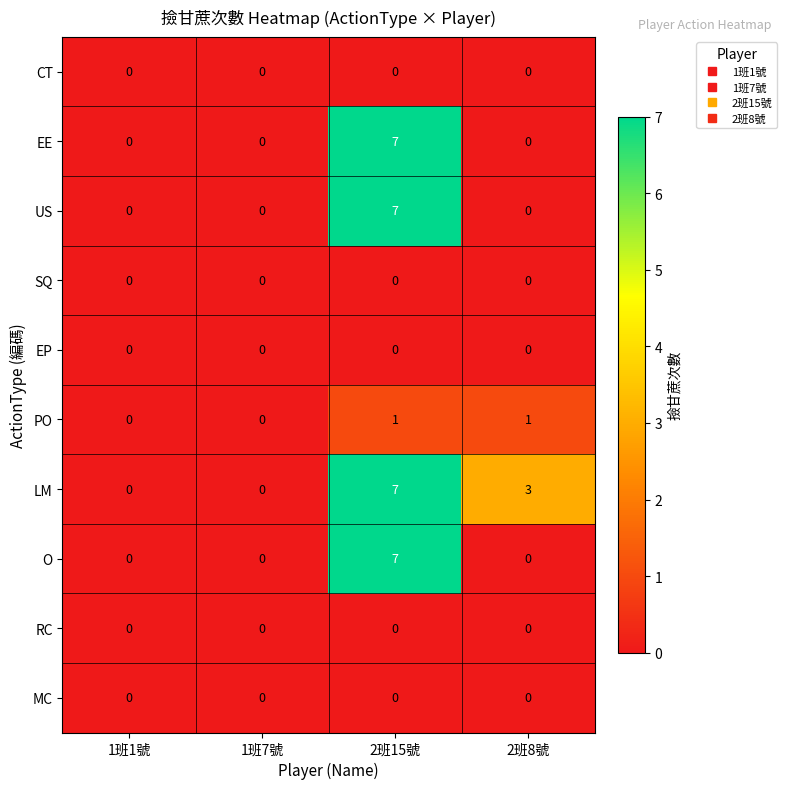

What is the maximum value shown in the chart?

7